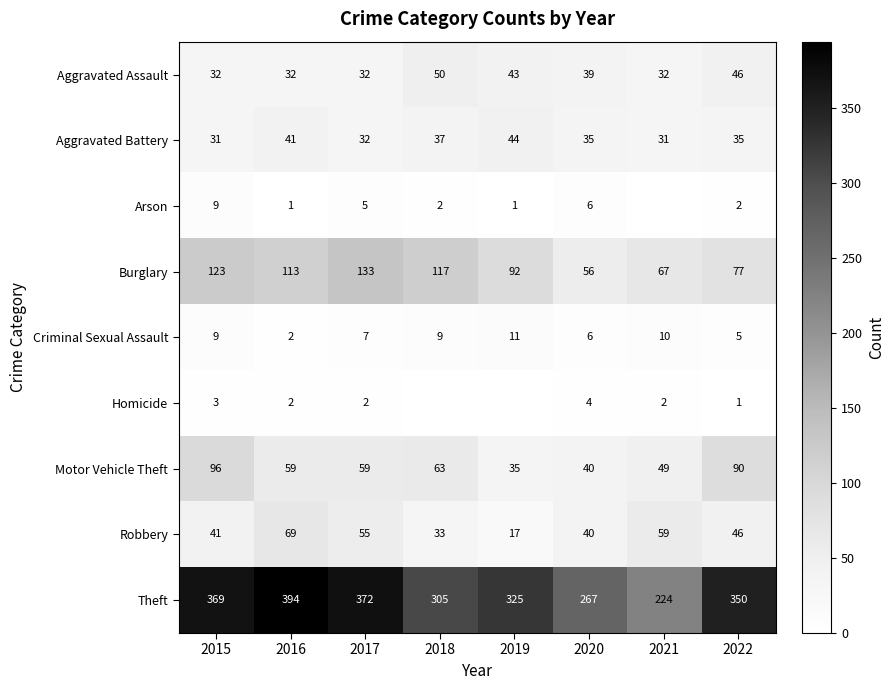

What is the difference between the highest and lowest values at 2015?

366